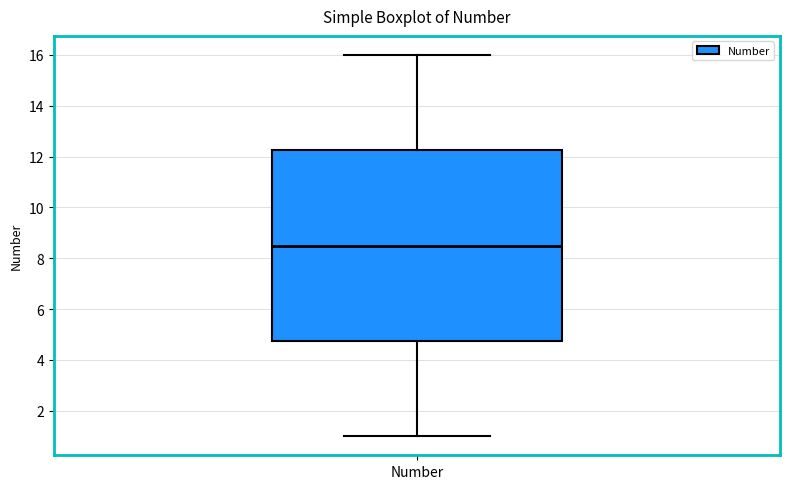

Read this box plot against the y-axis: the position of the median line, the range covered by the box, and the ends of both whiskers. The values are not printed on the chart, so give them approximately, as read against the axis.

median 8.6, box 4.8 to 12.2, whiskers 1.0 to 16.0